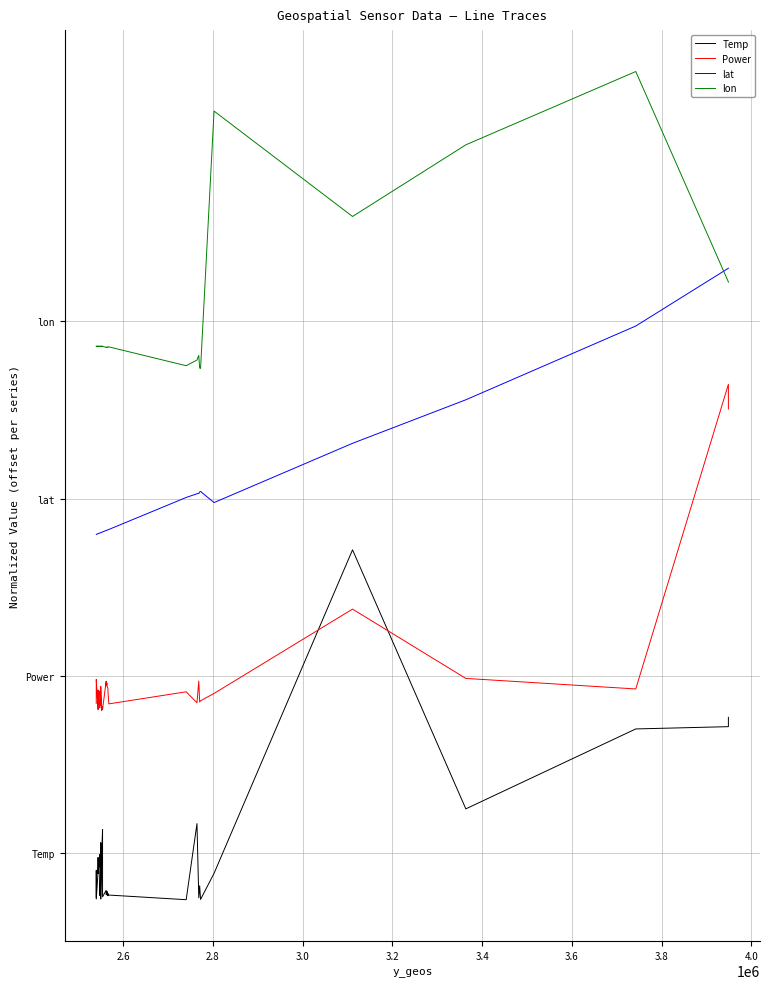

List the series in order of their overall mean, lowest first.

Temp, Power, lat, lon